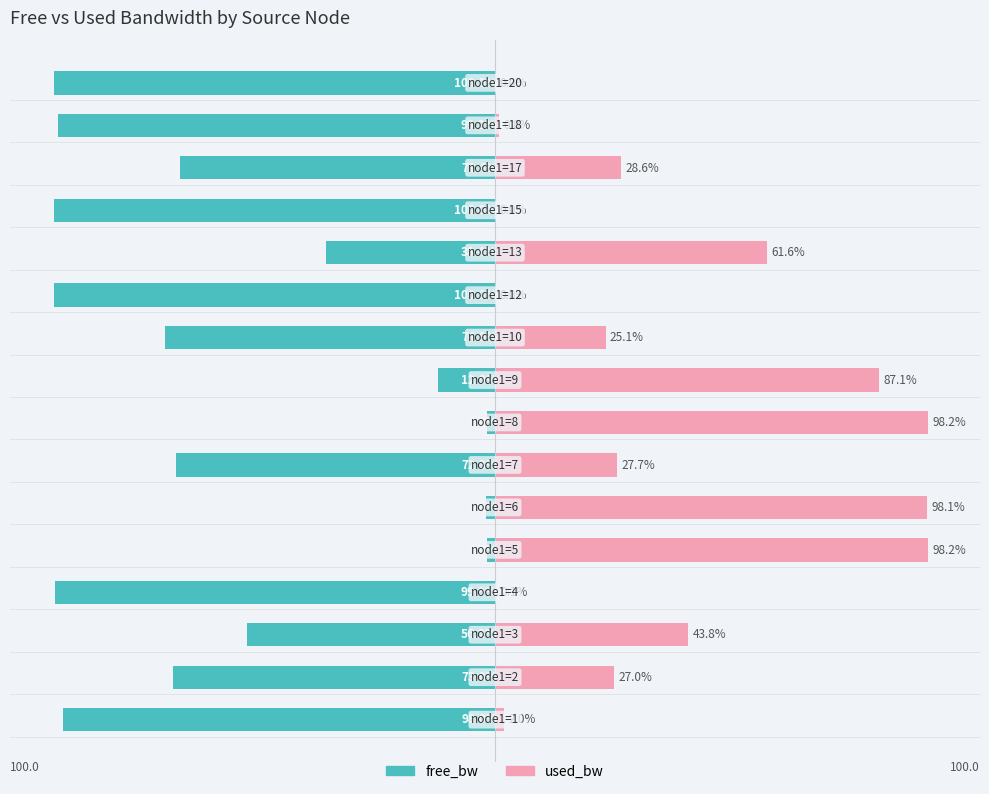

Are the bars grouped side by side (vs. stacked)?

Yes